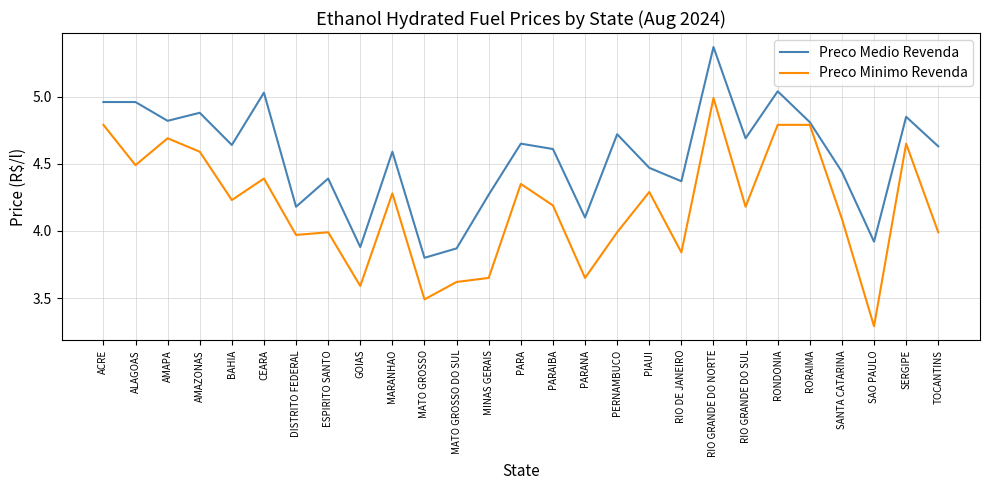

The value of Preco Medio Revenda at AMAPA is 1.0. True or false?

False